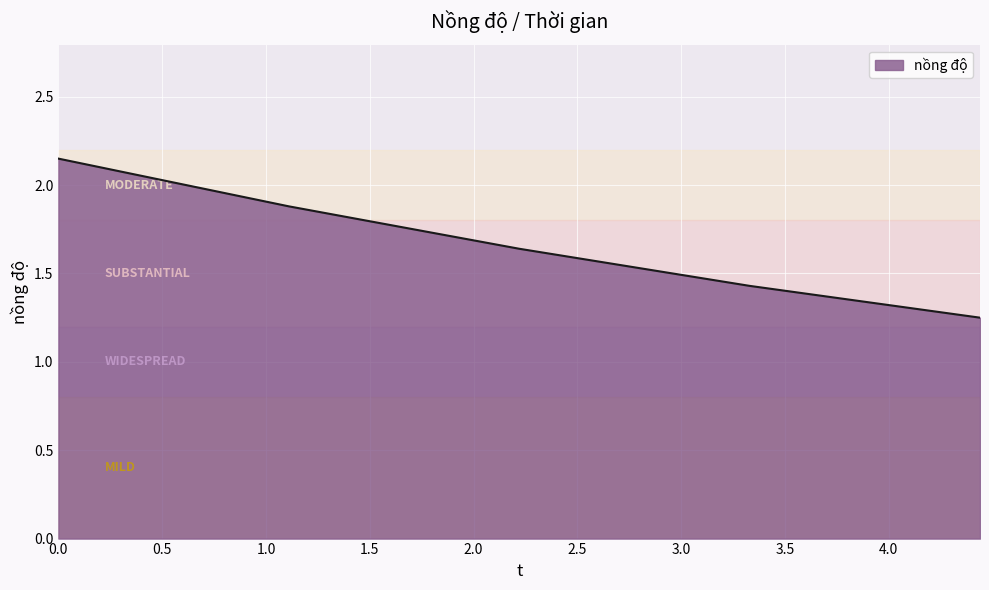

What is the difference between the maximum and second lowest values?

0.7